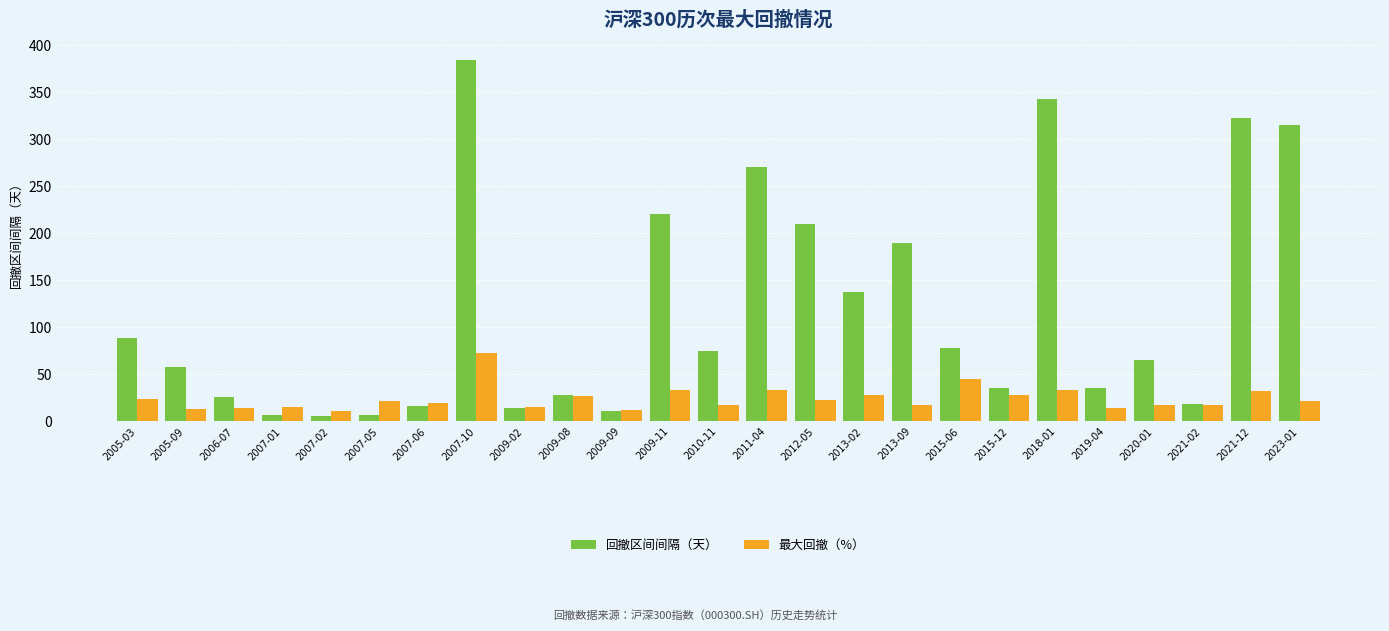

Count the number of categories in the chart.

25